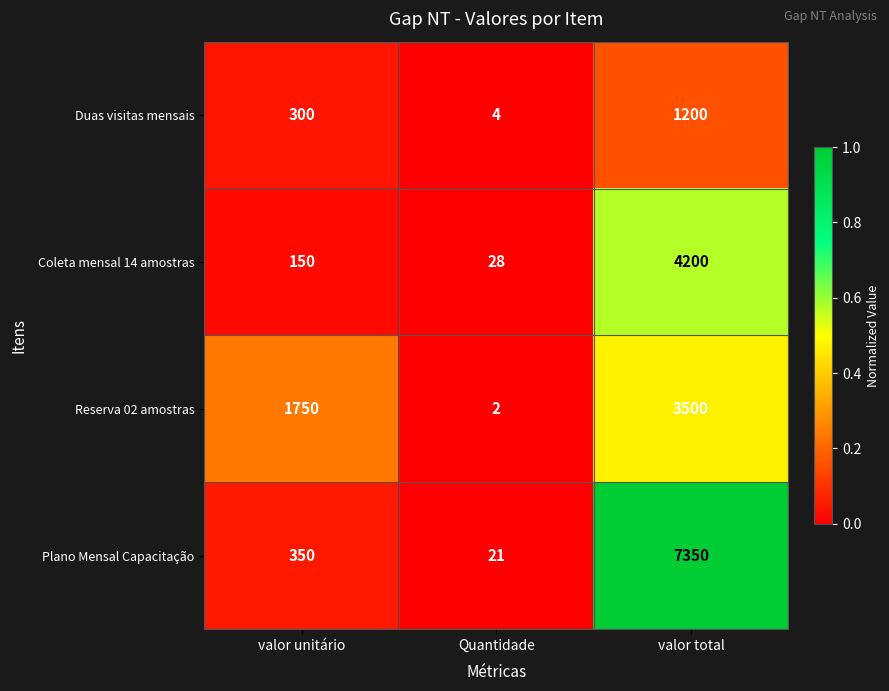

What is the average value of the Coleta mensal 14 amostras series?

1459